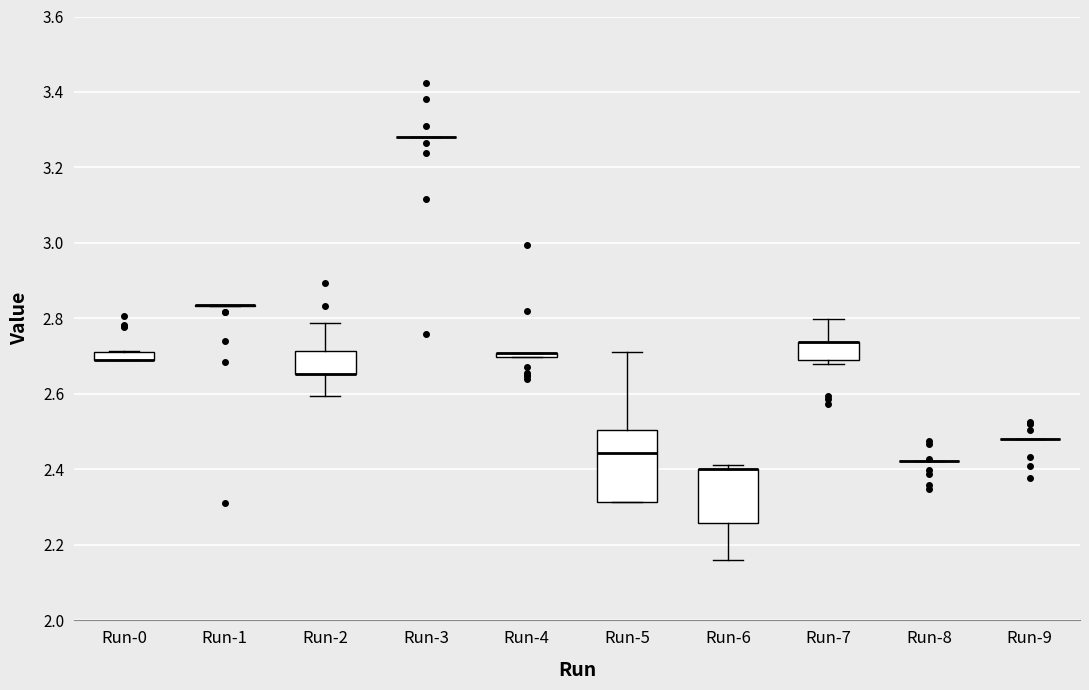

Comparing the boxes themselves (not the whiskers), which one is the tallest?

Run-5